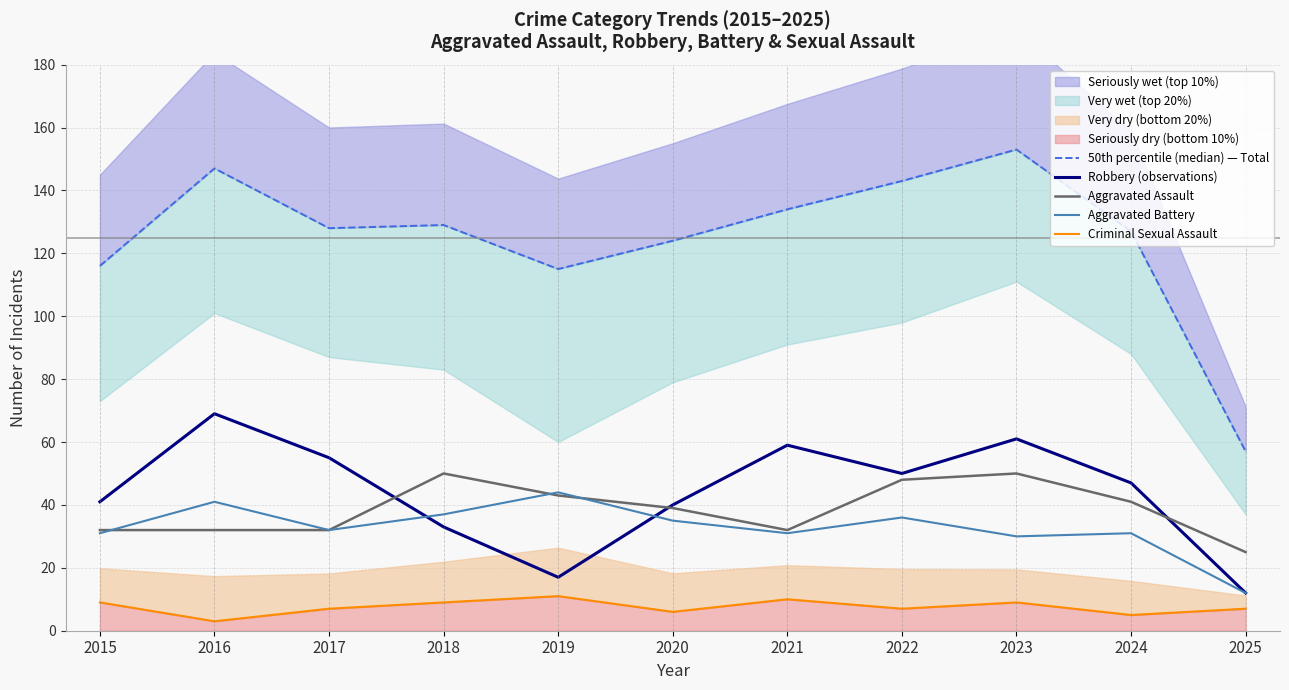

What is the spread (max minus min) of values at 2017?

121